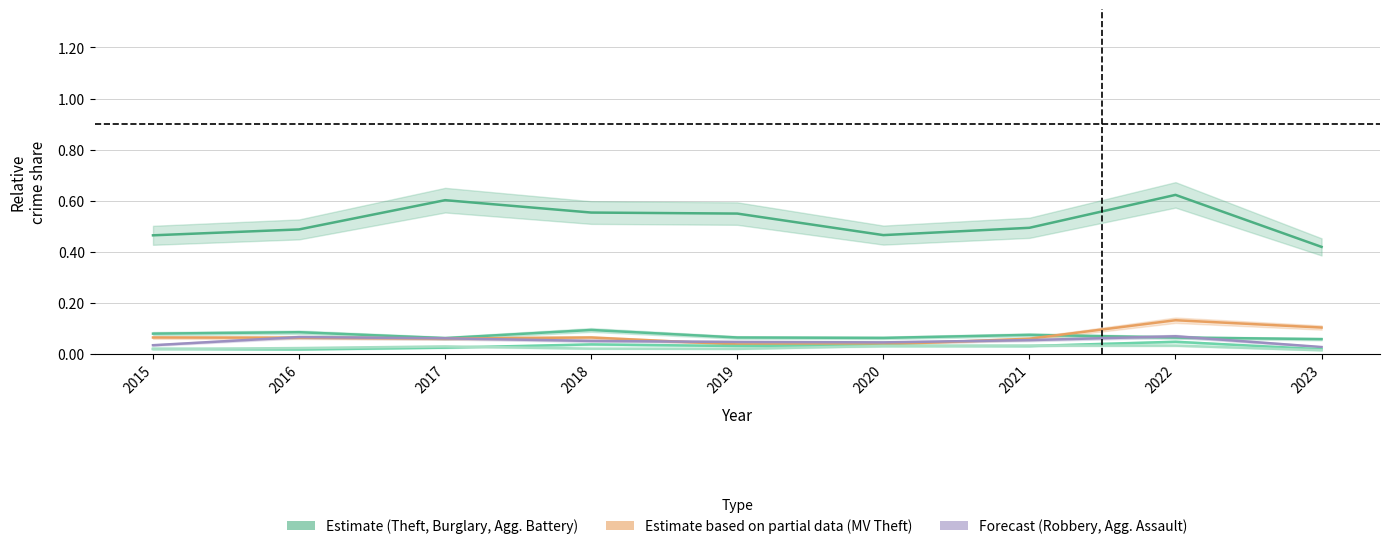

True or false: Aggravated Battery has a value of 0.0 at 2019.

True